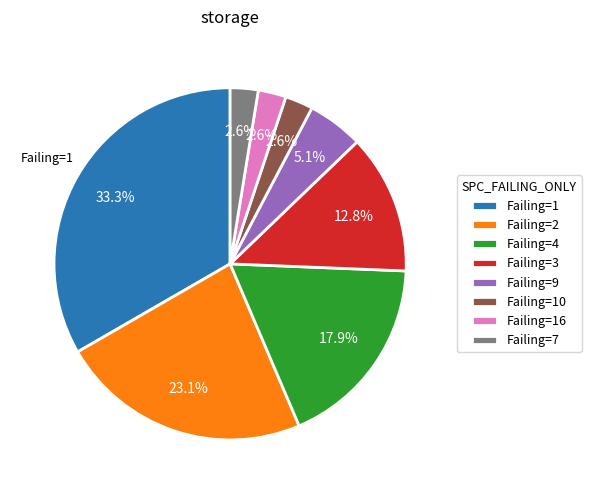

Does any single category account for the majority?

No